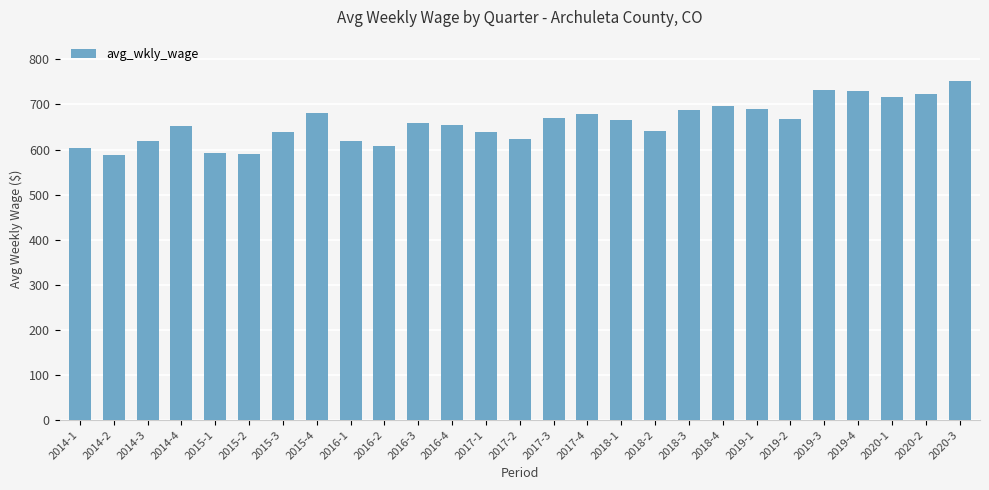

Count the number of data series in this chart.

1